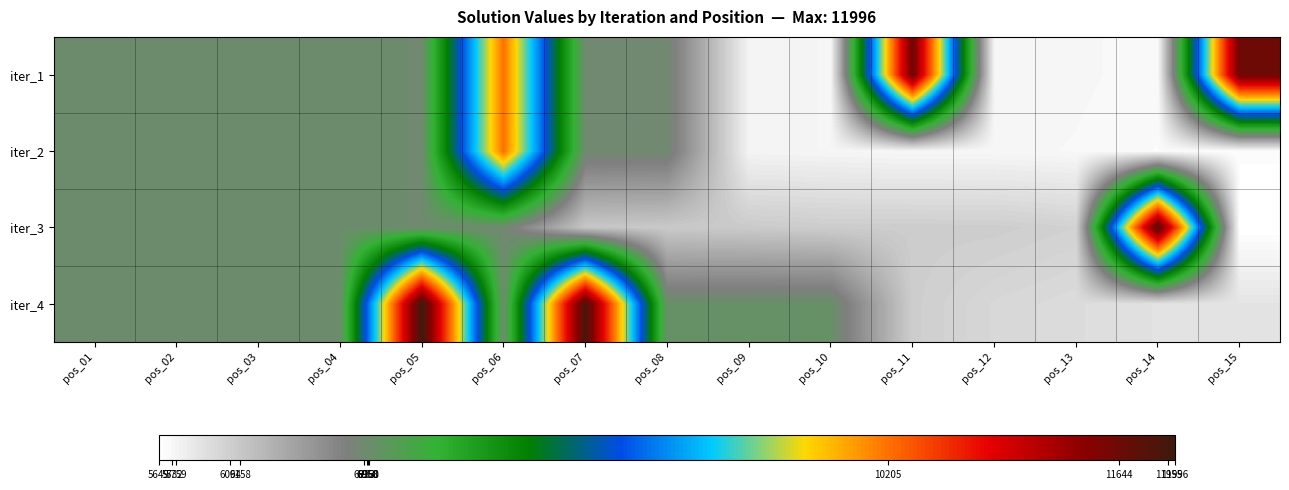

At pos_03, list the series in order from smallest to largest.

iter_4, iter_1, iter_2, iter_3